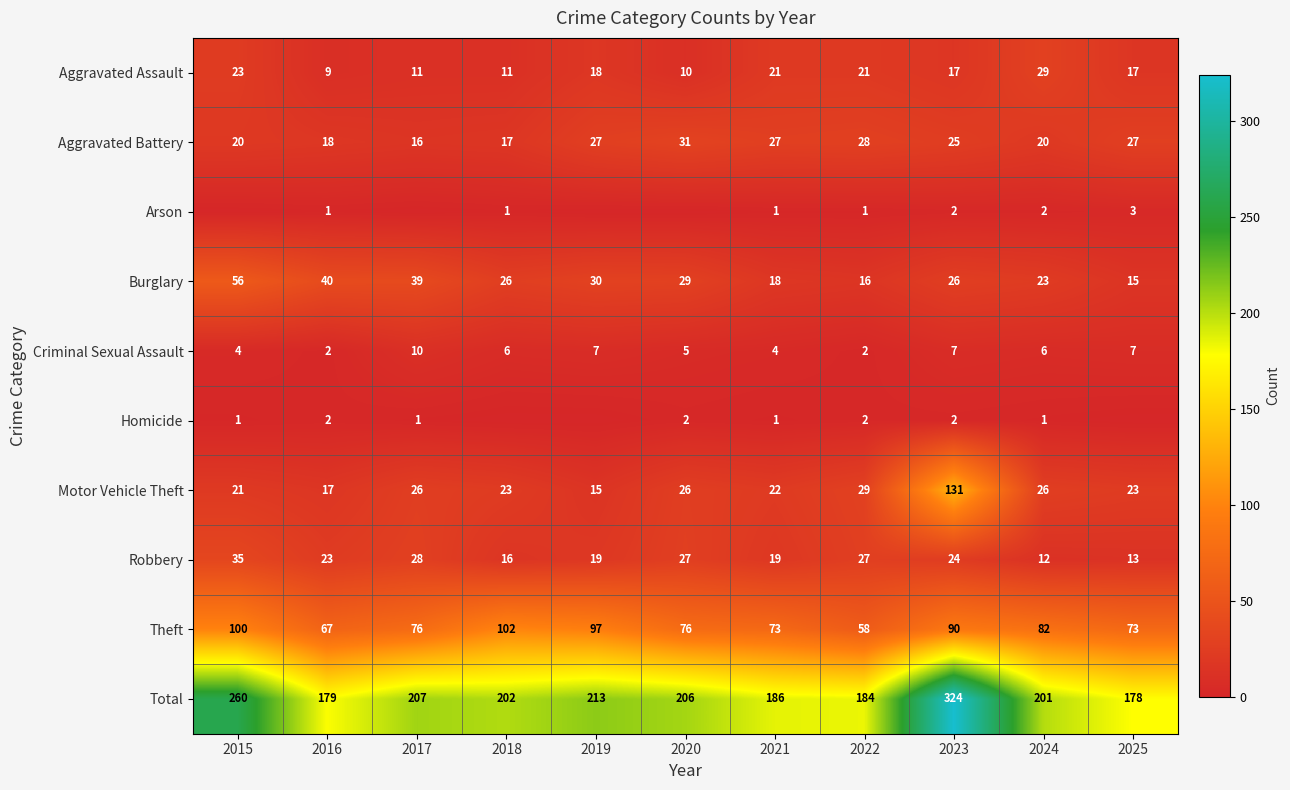

At which label is Burglary closest to 35?

2017